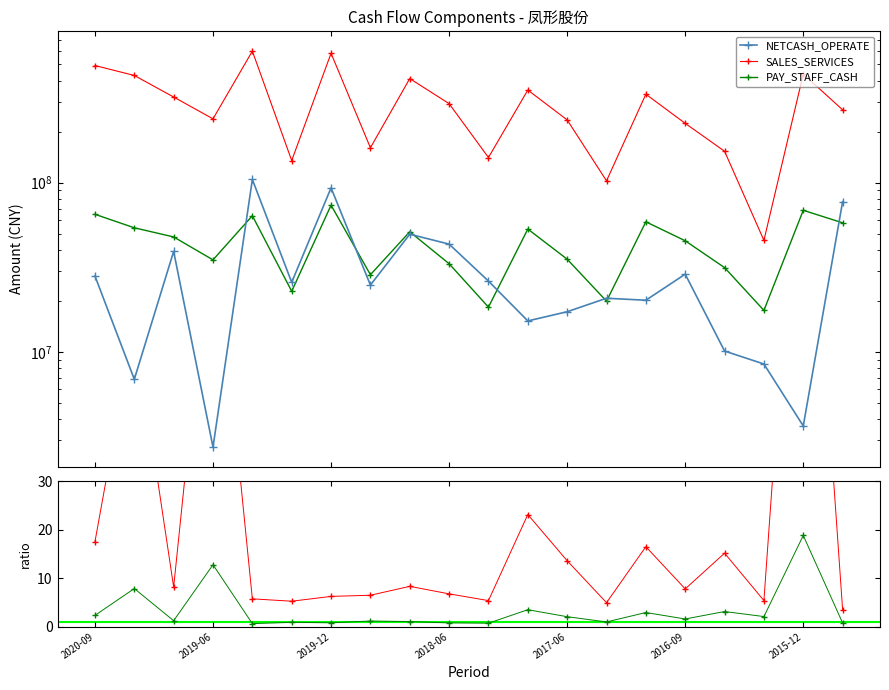

Which has a higher value, 7 or 10?

10